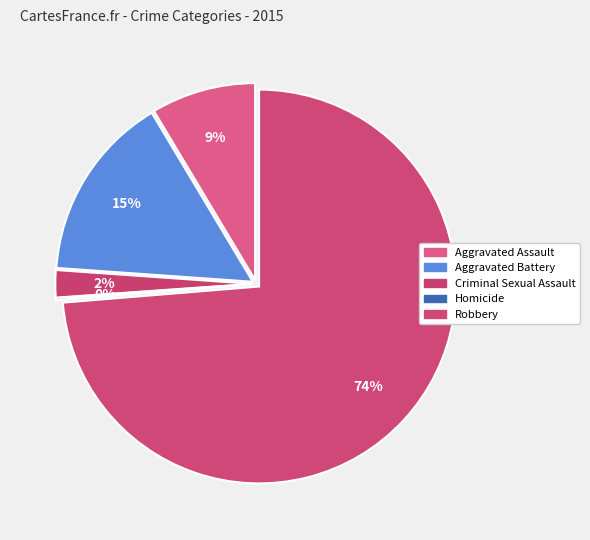

Which has a higher value, Aggravated Battery or Aggravated Assault?

Aggravated Battery